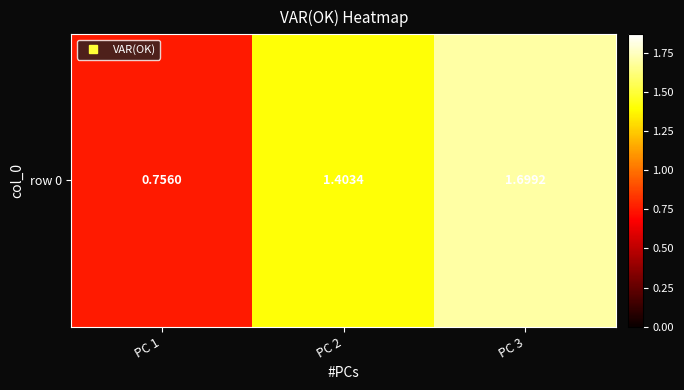

Reading right to left, transcribe all the data shown in this chart.

PC 3=1.7	PC 2=1.4	PC 1=0.8